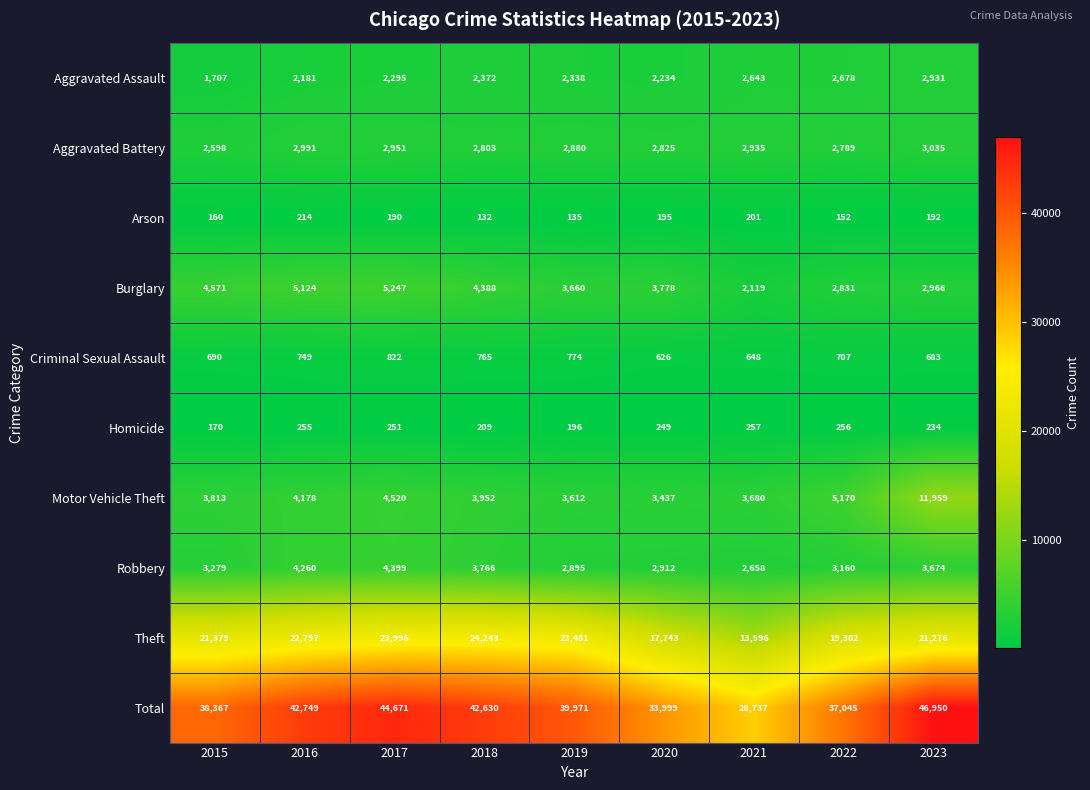

What is the minimum value shown in the chart?

132